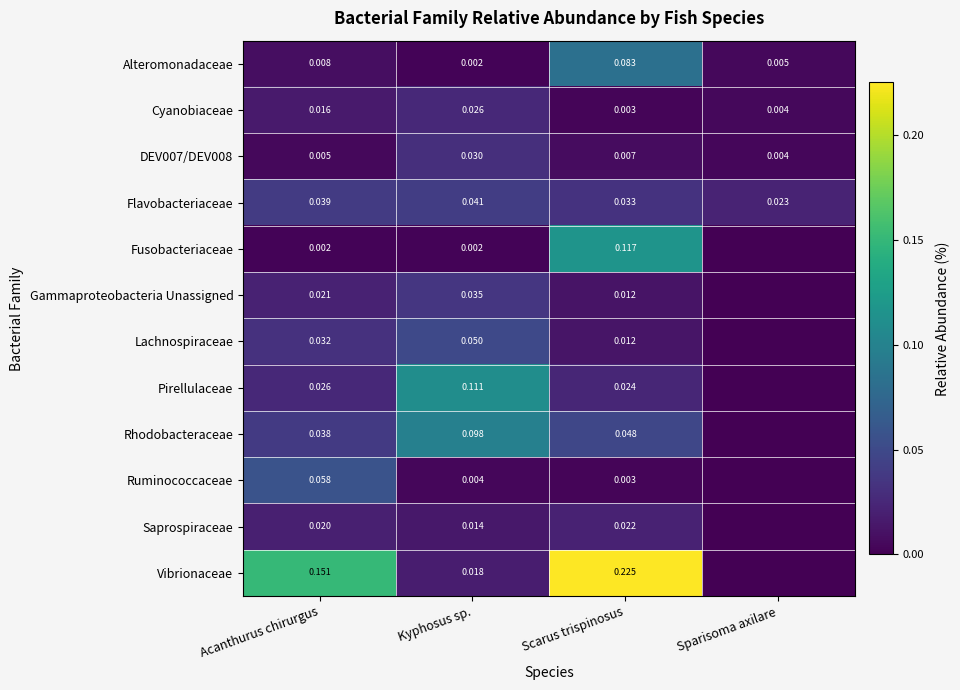

Which label corresponds to the largest value in the chart?

Scarus trispinosus